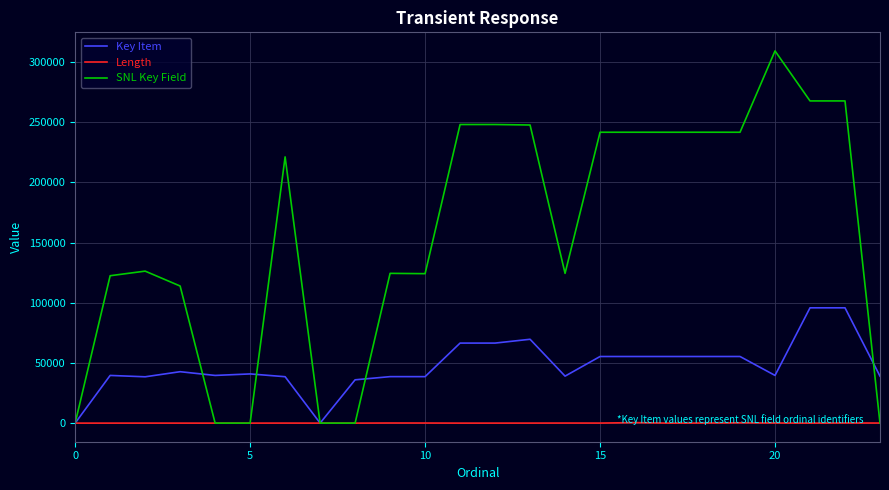

Which series has the largest total across all categories?

SNL Key Field